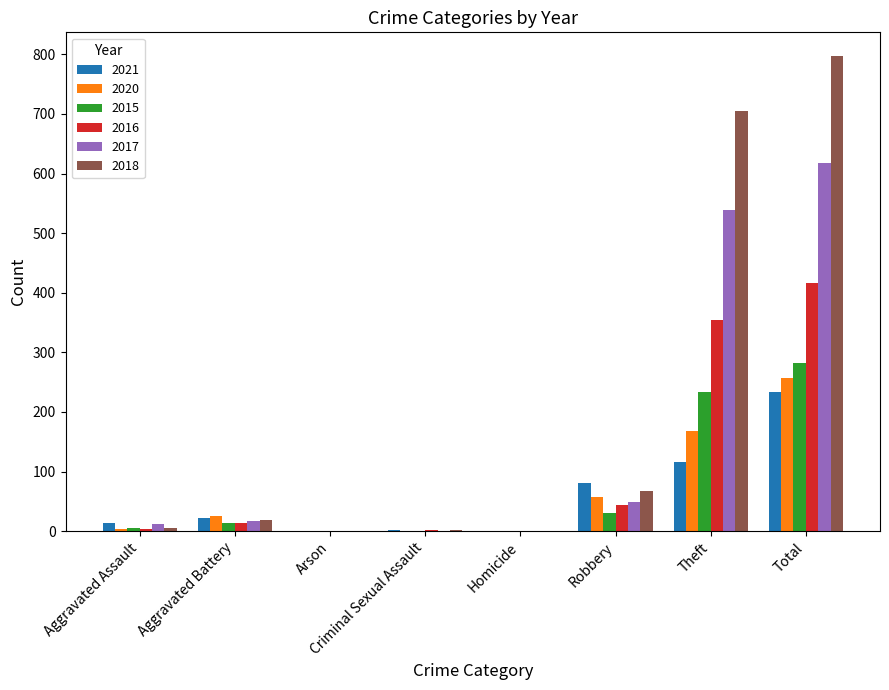

Between Criminal Sexual Assault and Total, which series saw the biggest shift?

2018